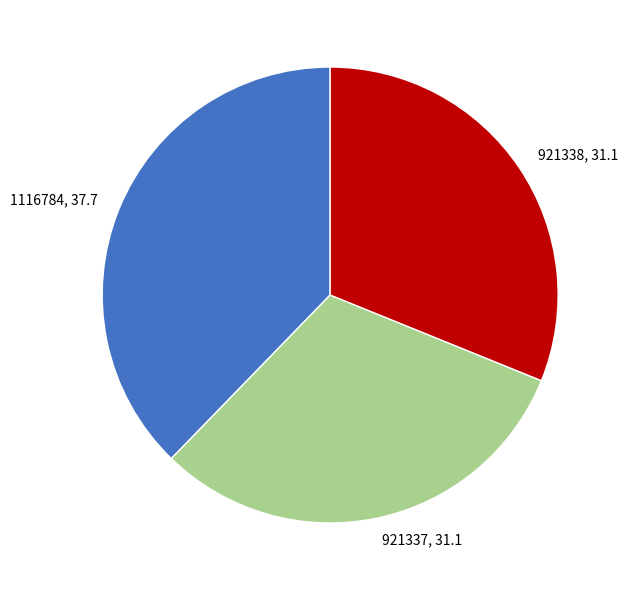

Do 921337 and 921338 together represent more than half of the pie?

Yes